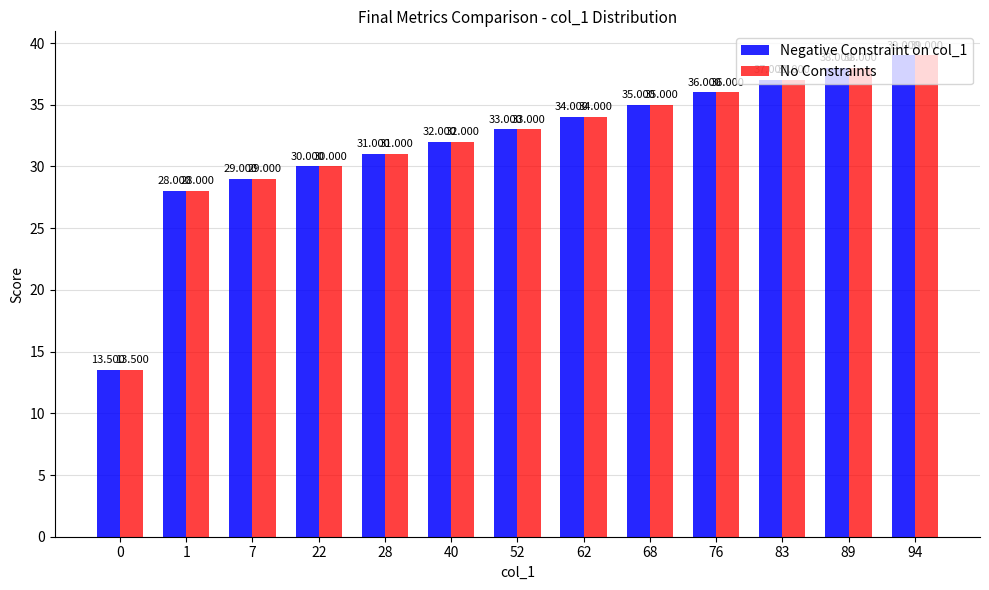

Is the value of Negative Constraint on col_1 at 62 greater than the value of No Constraints at 68?

No